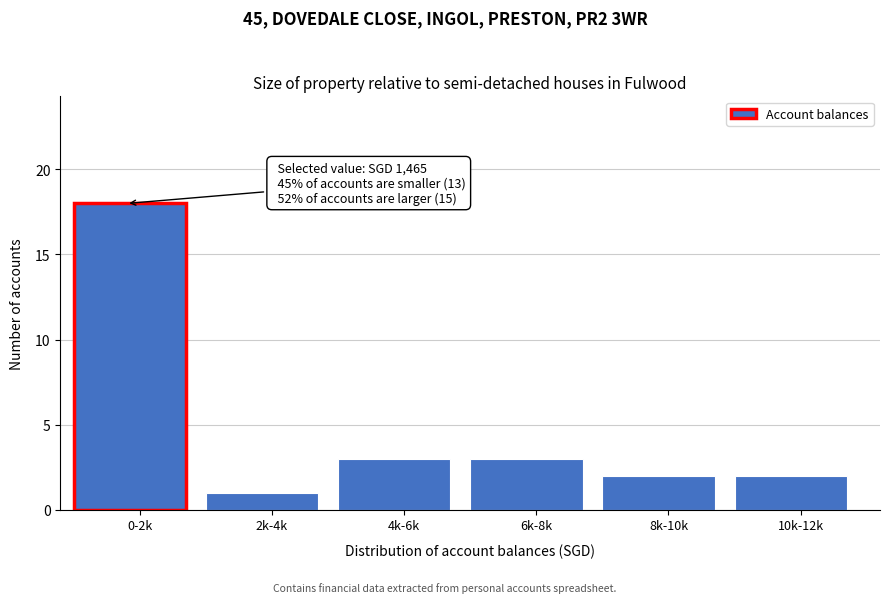

Reading left to right, what are all the values shown in this chart?

18	1	3	3	2	2